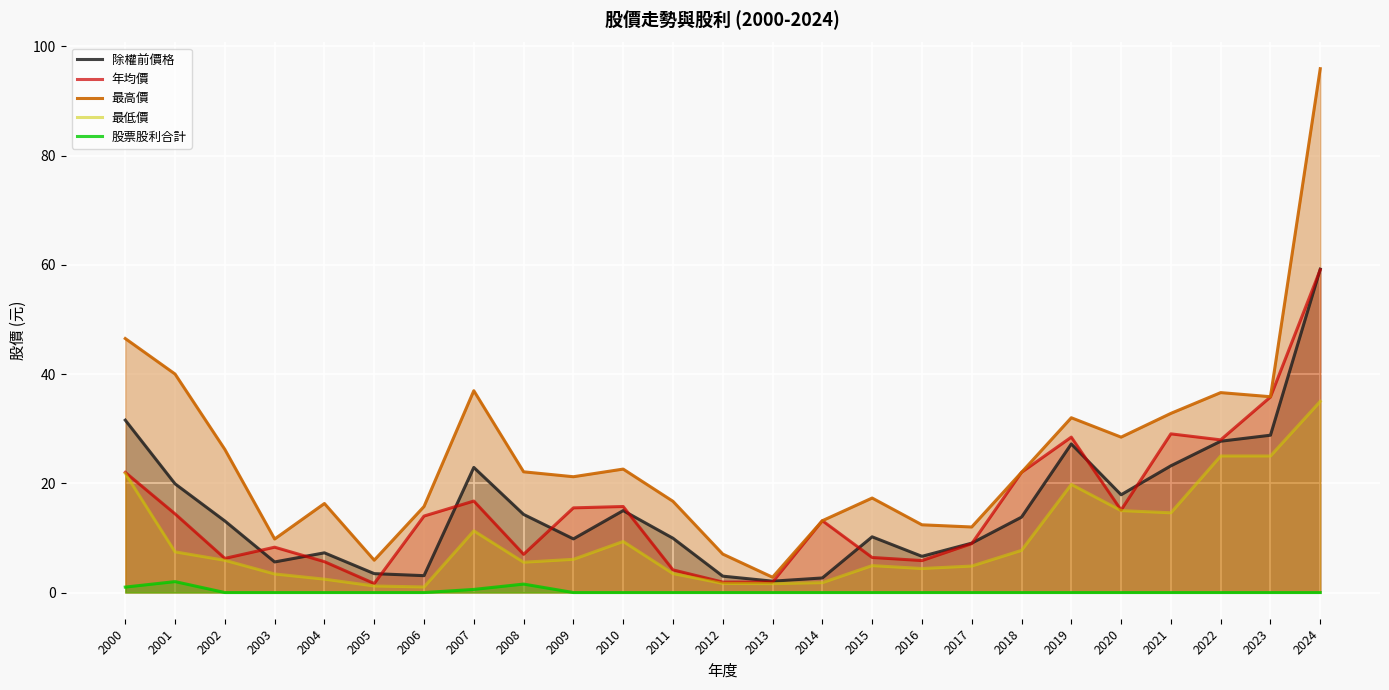

Which label corresponds to the smallest value in the chart?

2002